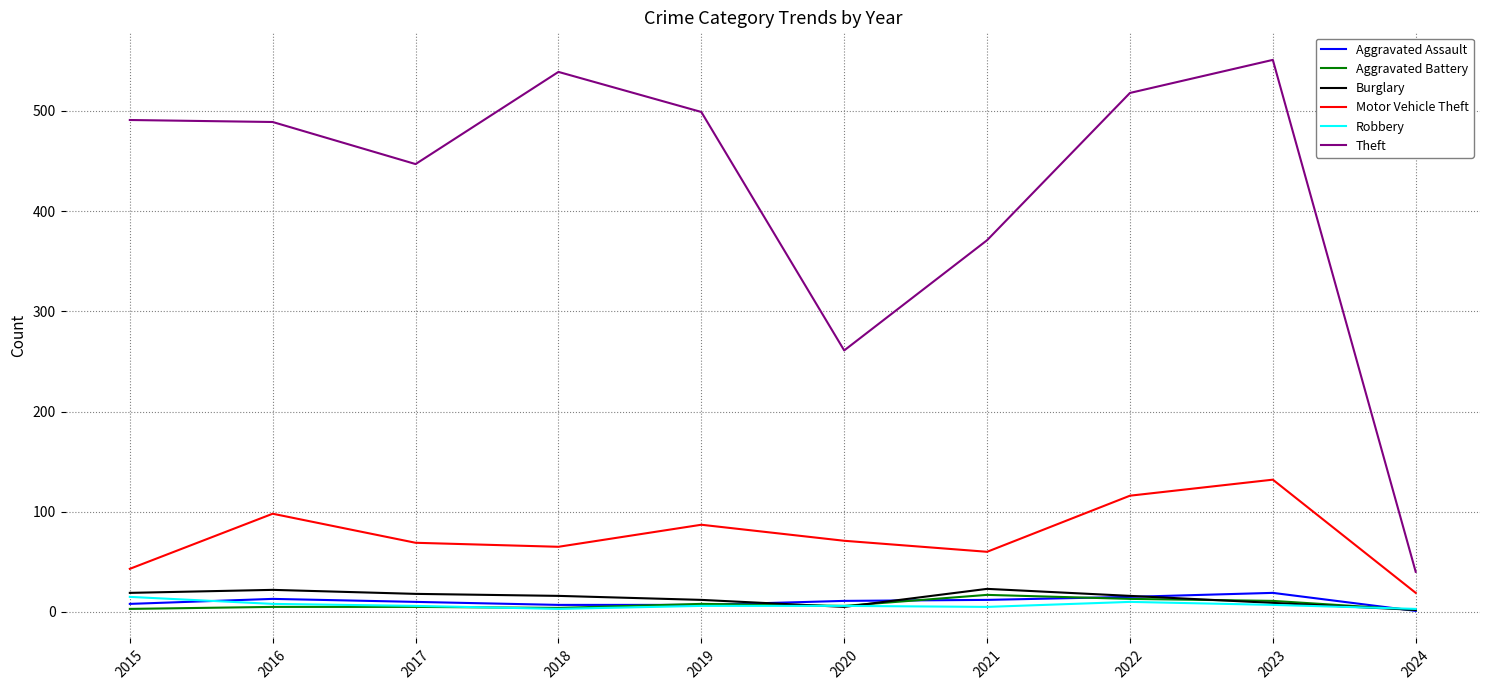

What are all the series names shown in the legend?

Aggravated Assault, Aggravated Battery, Burglary, Motor Vehicle Theft, Robbery, Theft